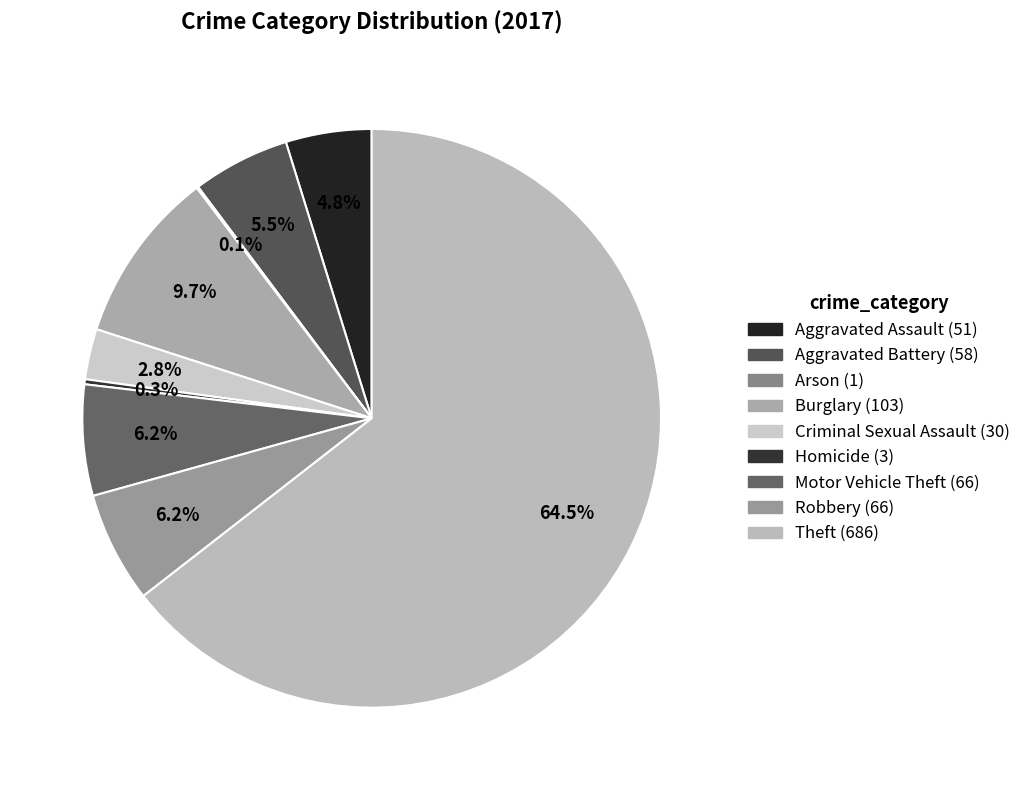

Which slice is the largest?

Theft